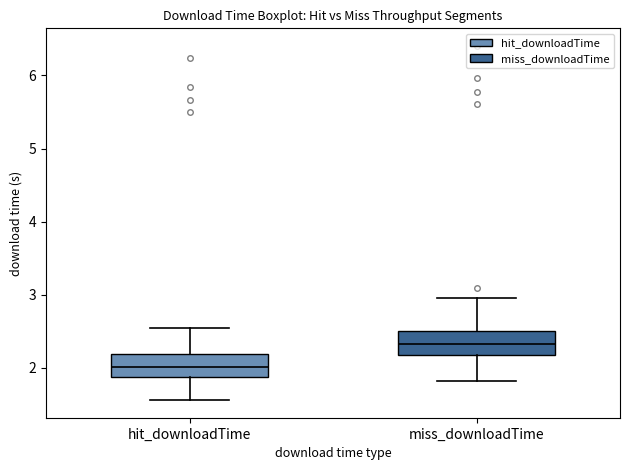

Reading left to right, read every box against the y-axis: the position of its median line, the range the box covers, and the ends of its whiskers. The values are not printed on the chart, so give them approximately, as read against the axis.

hit_downloadTime: median 2.0, box 1.9 to 2.2, whiskers 1.6 to 2.5
miss_downloadTime: median 2.3, box 2.2 to 2.5, whiskers 1.8 to 3.0